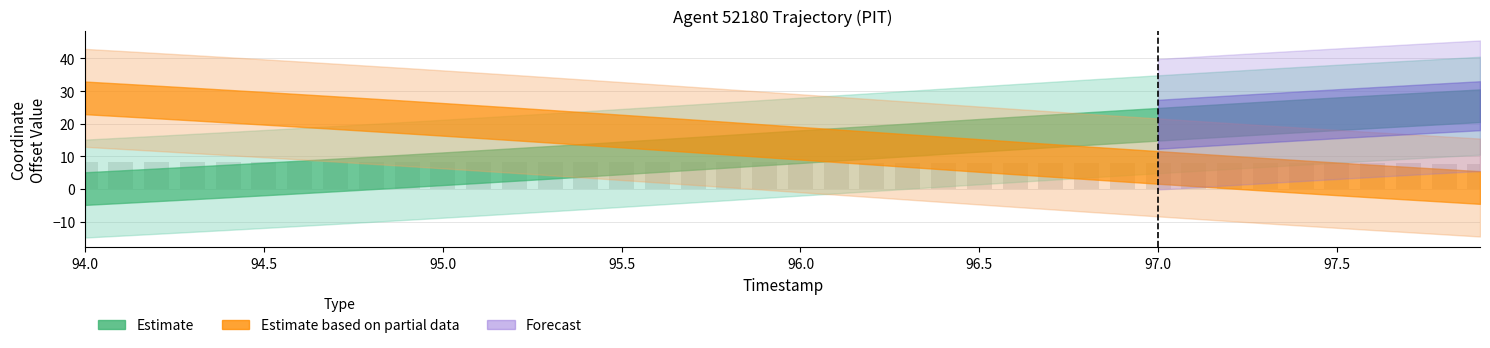

What is the smallest value displayed?

7.8